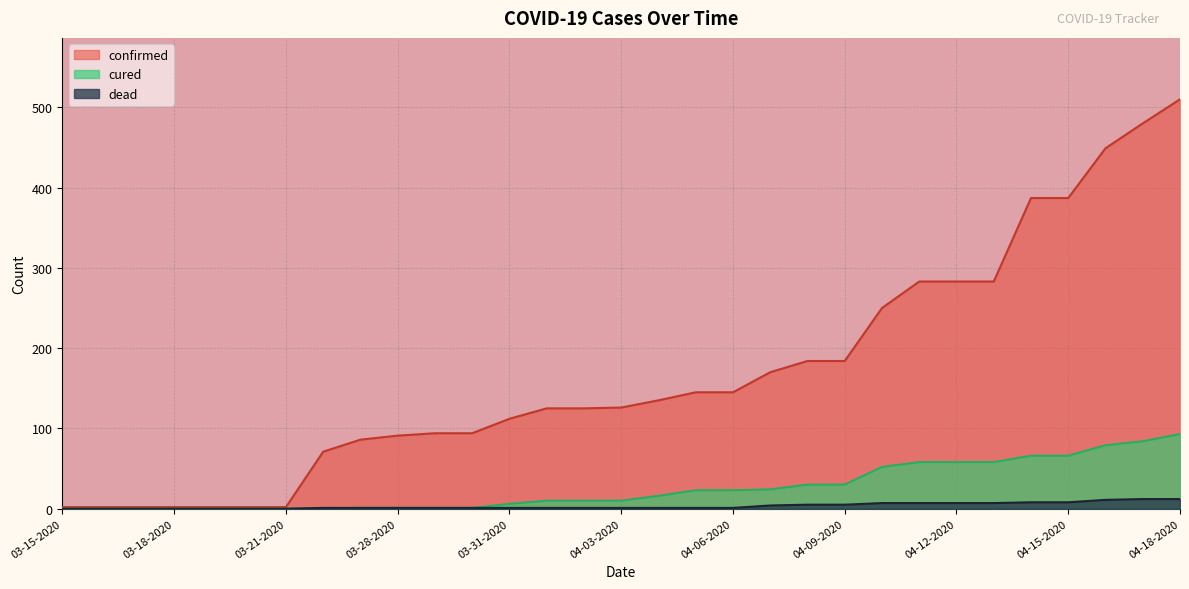

True or false: dead and confirmed intersect in this chart.

False